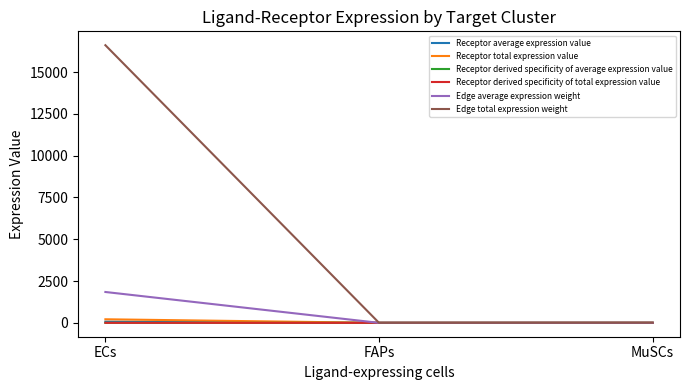

What is the value of the Edge average expression weight point at the 2nd from the left?

0.1